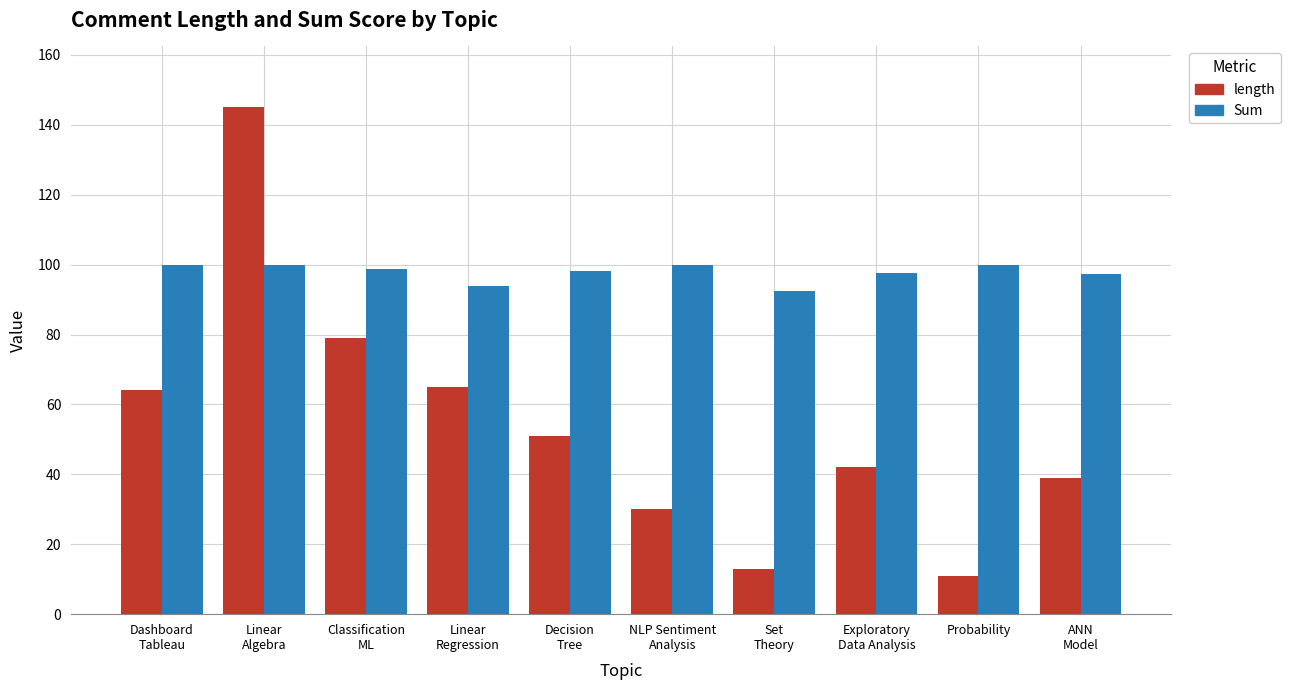

Which category has the lowest value across all series?

Probability